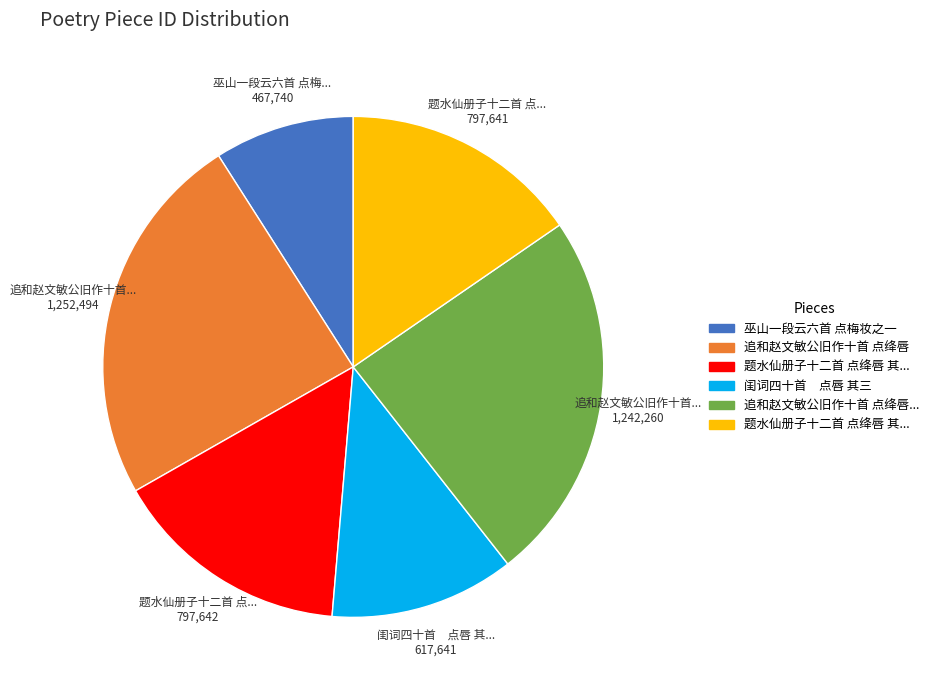

Does any single category account for the majority?

No